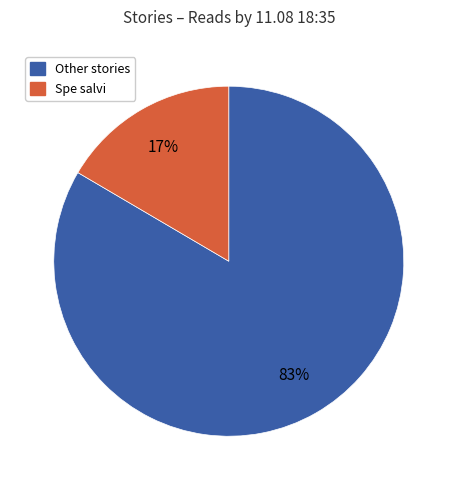

Is there a majority slice in this chart?

Yes